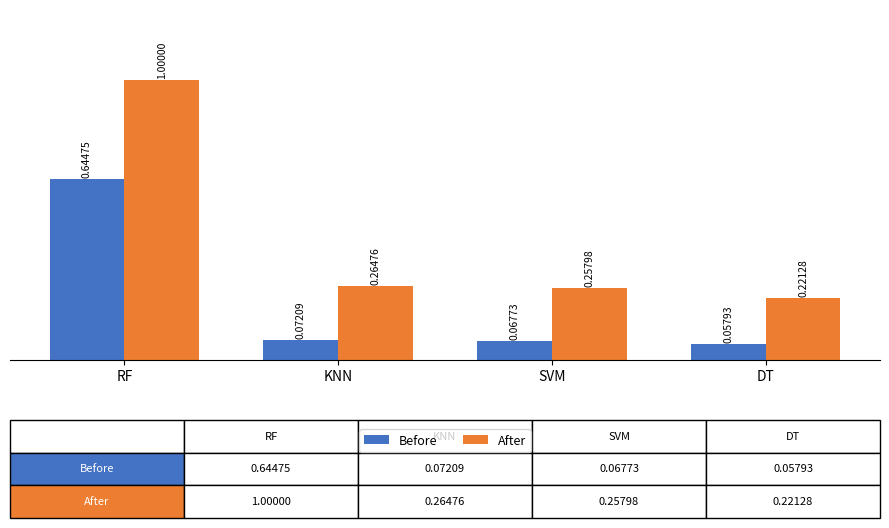

The After series shows 0.5 at SVM. True or false?

False